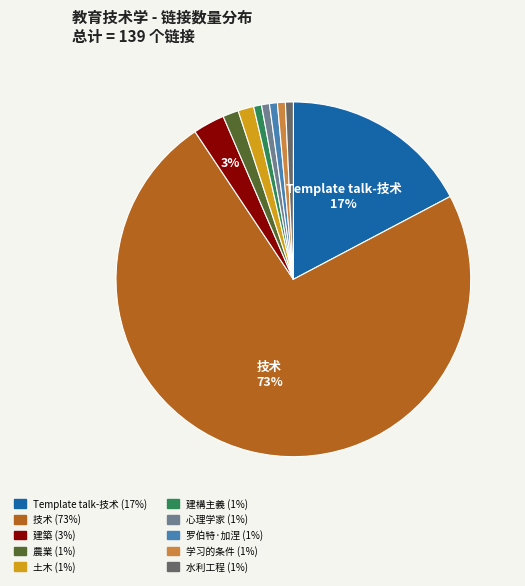

To the nearest percent, what percentage of the pie is 心理学家?

1%